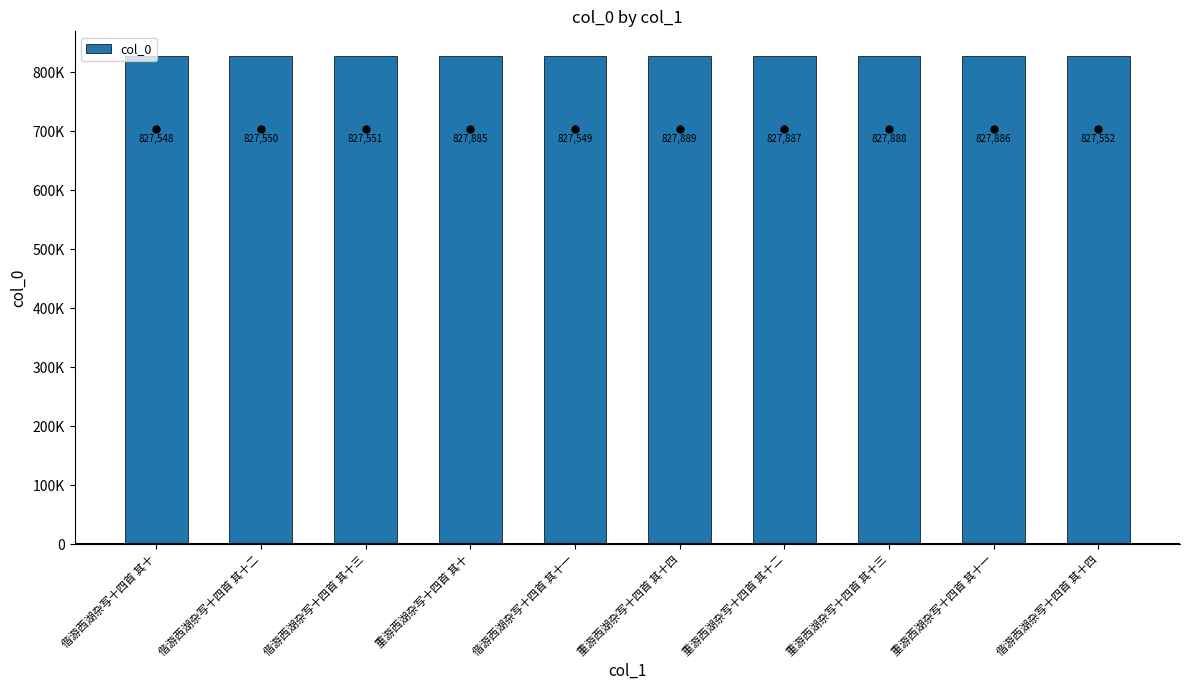

What is the minimum value shown in the chart?

827548